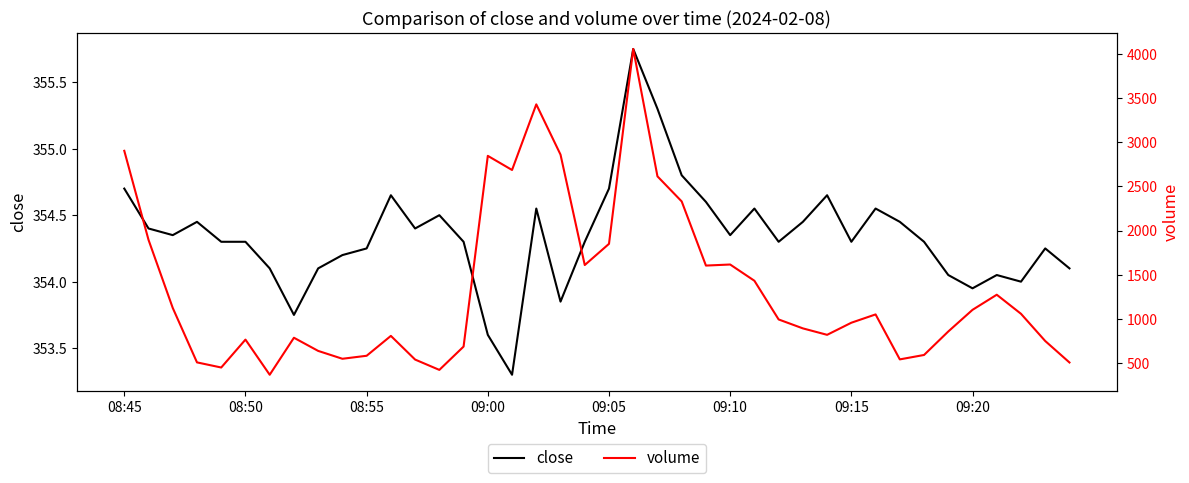

Where does the close series first go above 354?

08:45